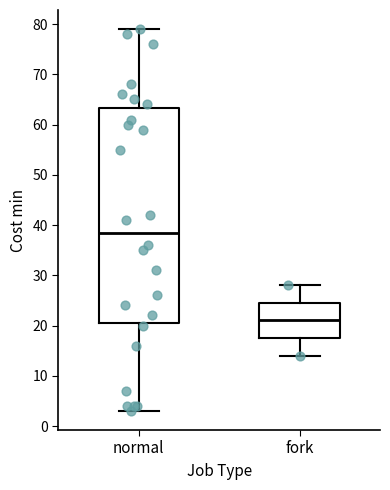

Reading left to right, read every box against the y-axis: the position of its median line, the range the box covers, and the ends of its whiskers. The values are not printed on the chart, so give them approximately, as read against the axis.

normal: median 39, box 21 to 63, whiskers 3 to 79
fork: median 21, box 18 to 25, whiskers 14 to 28